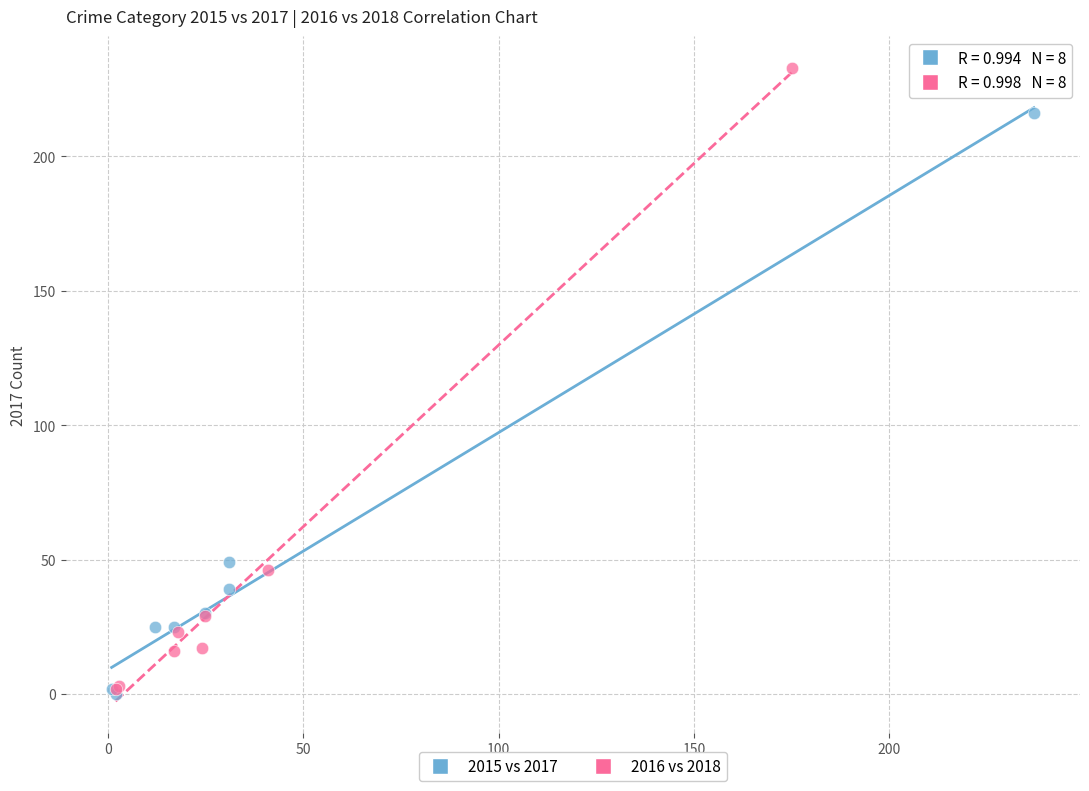

Which series contains the highest Y value?

2016 vs 2018